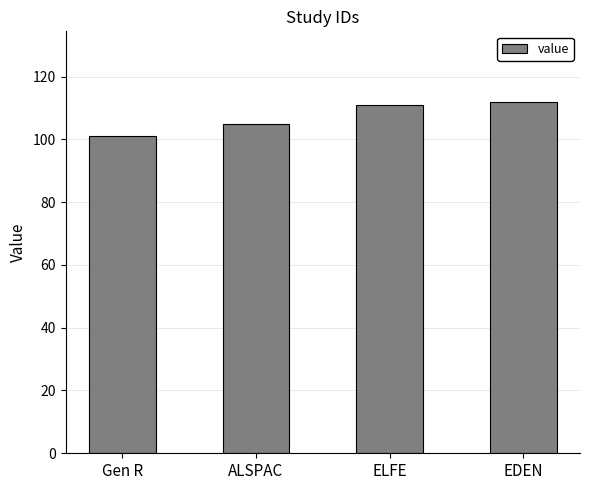

Which category has the lowest value across all series?

Gen R